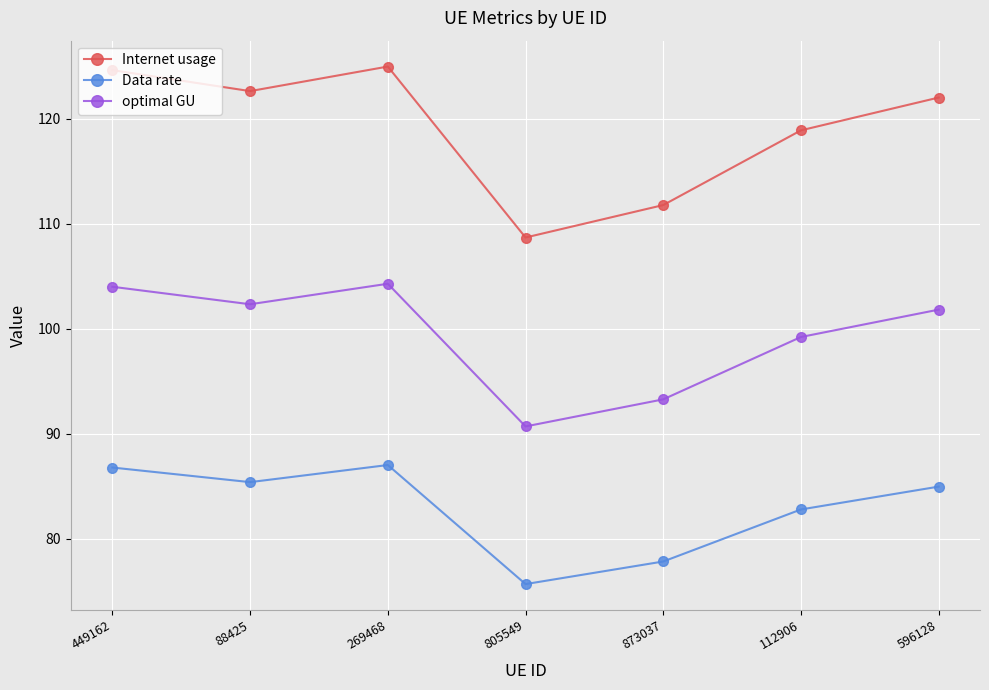

Count the number of categories in the chart.

7